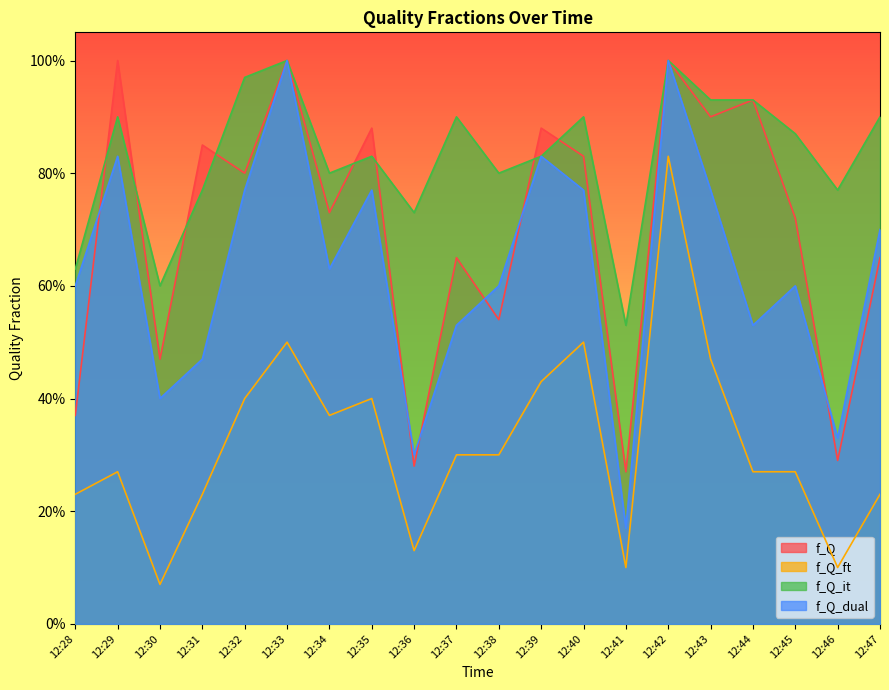

Which series has the largest range (max minus min)?

f_Q_dual